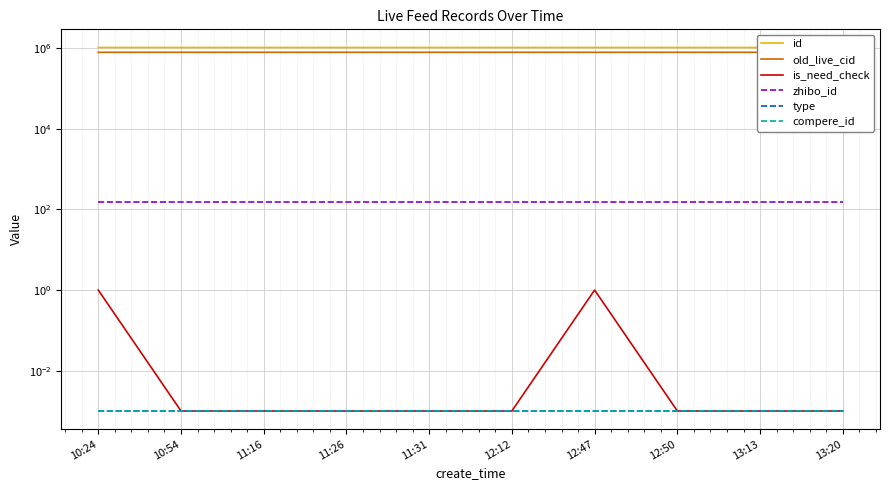

How many series are shown in this chart?

6